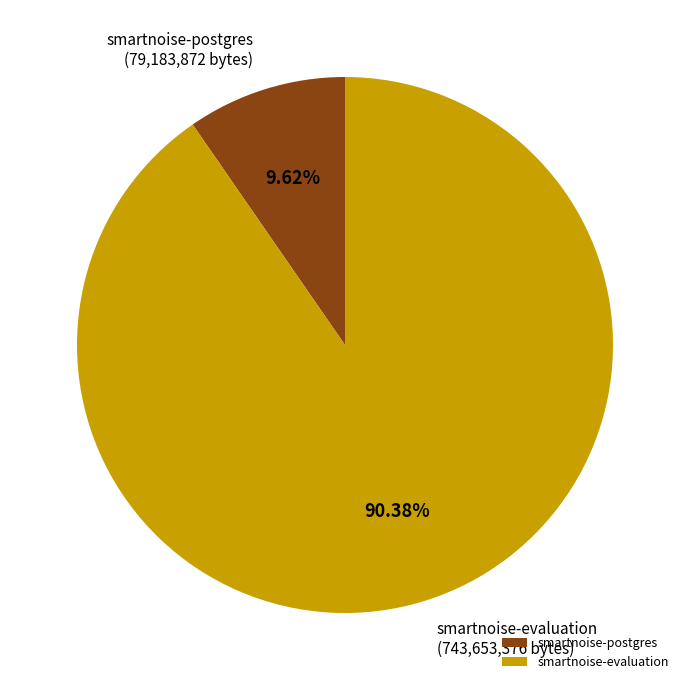

Rank the categories by value from highest to lowest.

smartnoise-evaluation, smartnoise-postgres